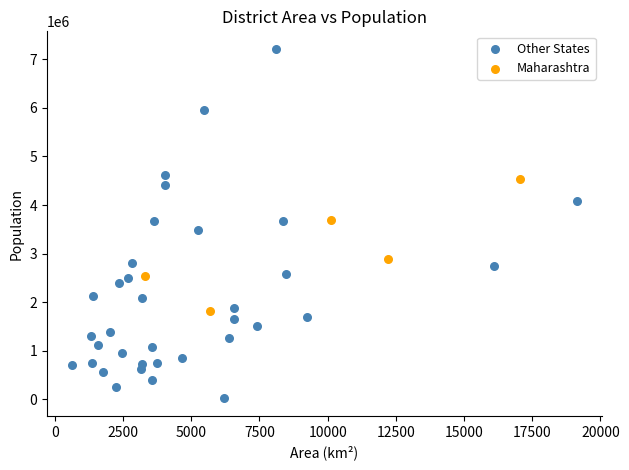

Which series has the widest spread of Y values?

Other States